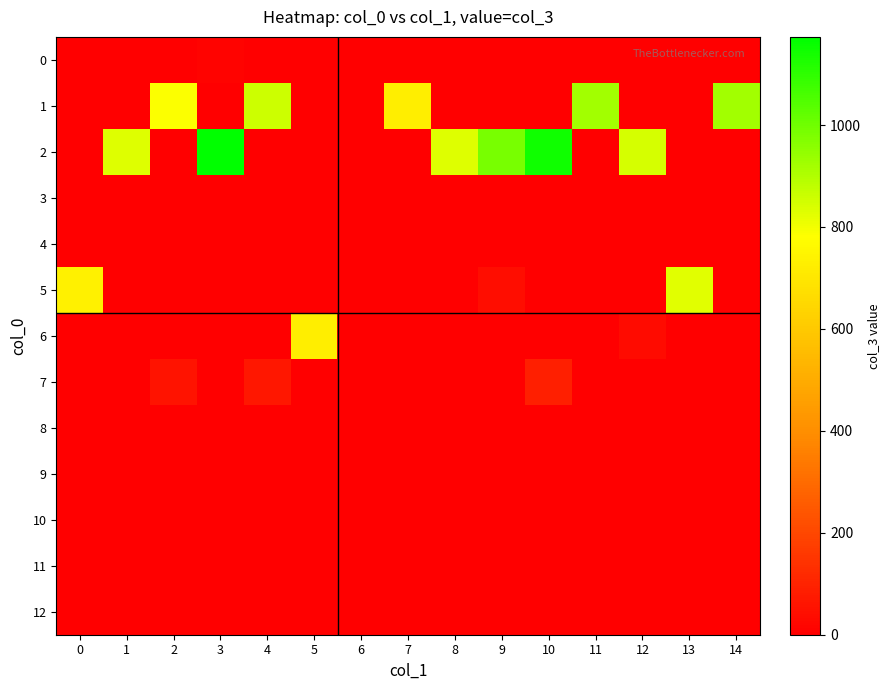

Reading right to left, list all the values displayed in this chart.

0: 14=1	13=0	12=3	11=1	10=1	9=1	8=0	7=1	6=0	5=0	4=1	3=12	2=0	1=1	0=0
1: 14=925	13=0	12=1	11=922	10=0	9=1	8=0	7=728	6=0	5=0	4=859	3=1	2=788	1=1	0=0
2: 14=0	13=0	12=845	11=0	10=1147	9=988	8=831	7=1	6=0	5=0	4=1	3=1173	2=0	1=830	0=0
3: 14=0	13=0	12=4	11=0	10=0	9=2	8=0	7=1	6=0	5=0	4=1	3=1	2=1	1=0	0=0
4: 14=0	13=0	12=0	11=0	10=0	9=0	8=0	7=1	6=0	5=0	4=0	3=1	2=1	1=0	0=0
5: 14=0	13=827	12=3	11=0	10=0	9=37	8=0	7=0	6=0	5=0	4=0	3=0	2=0	1=0	0=736
6: 14=2	13=1	12=35	11=0	10=0	9=1	8=0	7=1	6=0	5=728	4=0	3=0	2=0	1=0	0=0
7: 14=1	13=0	12=0	11=0	10=90	9=0	8=0	7=0	6=0	5=0	4=67	3=0	2=58	1=0	0=0
8: 14=0	13=0	12=0	11=0	10=1	9=0	8=0	7=0	6=0	5=0	4=0	3=0	2=0	1=0	0=0
9: 14=0	13=0	12=0	11=0	10=0	9=0	8=0	7=0	6=0	5=0	4=0	3=0	2=0	1=0	0=0
10: 14=0	13=0	12=0	11=0	10=0	9=0	8=0	7=0	6=0	5=0	4=0	3=0	2=0	1=0	0=0
11: 14=0	13=0	12=0	11=0	10=0	9=0	8=0	7=0	6=0	5=0	4=0	3=0	2=0	1=0	0=0
12: 14=0	13=0	12=0	11=0	10=0	9=0	8=0	7=0	6=0	5=0	4=0	3=0	2=0	1=0	0=0